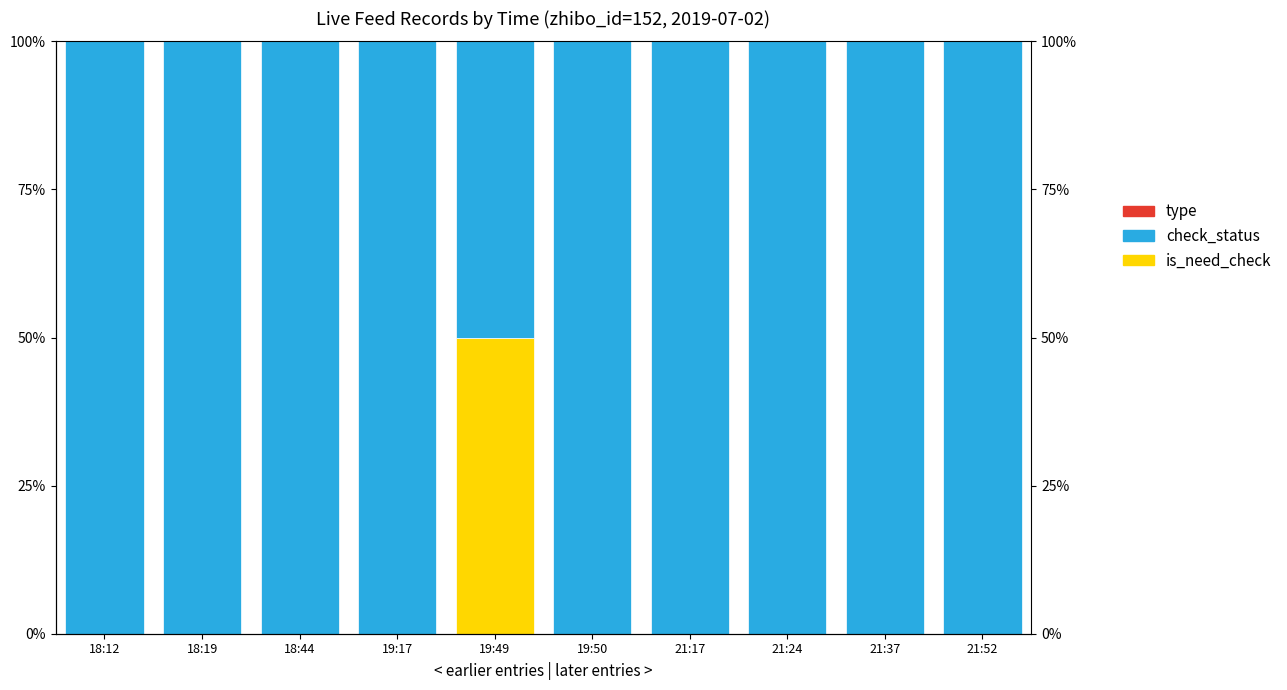

Which series has the largest total across all categories?

check_status